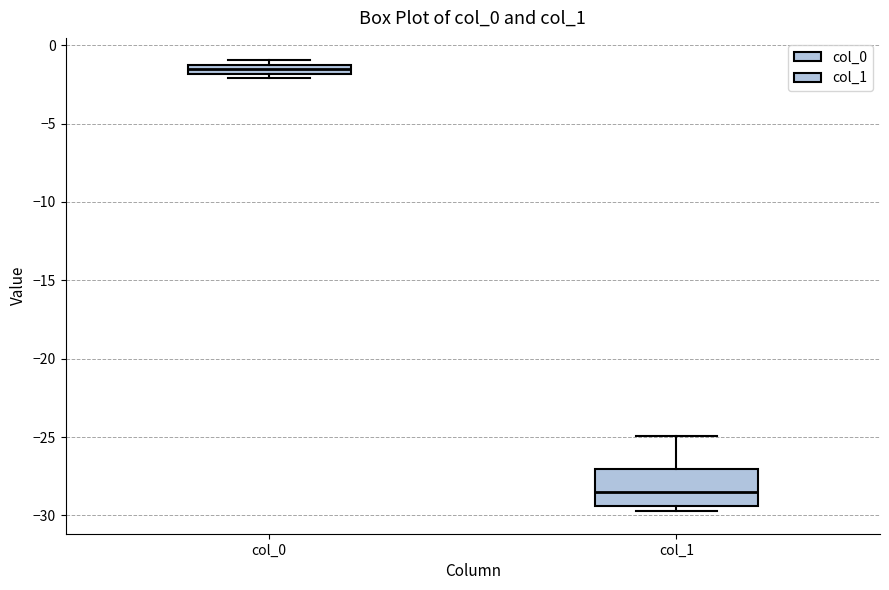

Which box's median line is the highest?

col_0